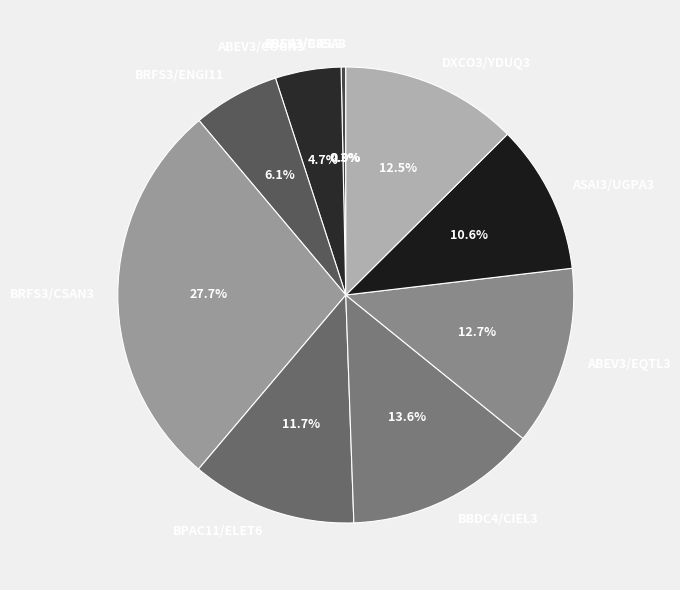

How much of the chart is everything except ASAI3/UGPA3?

89.4%